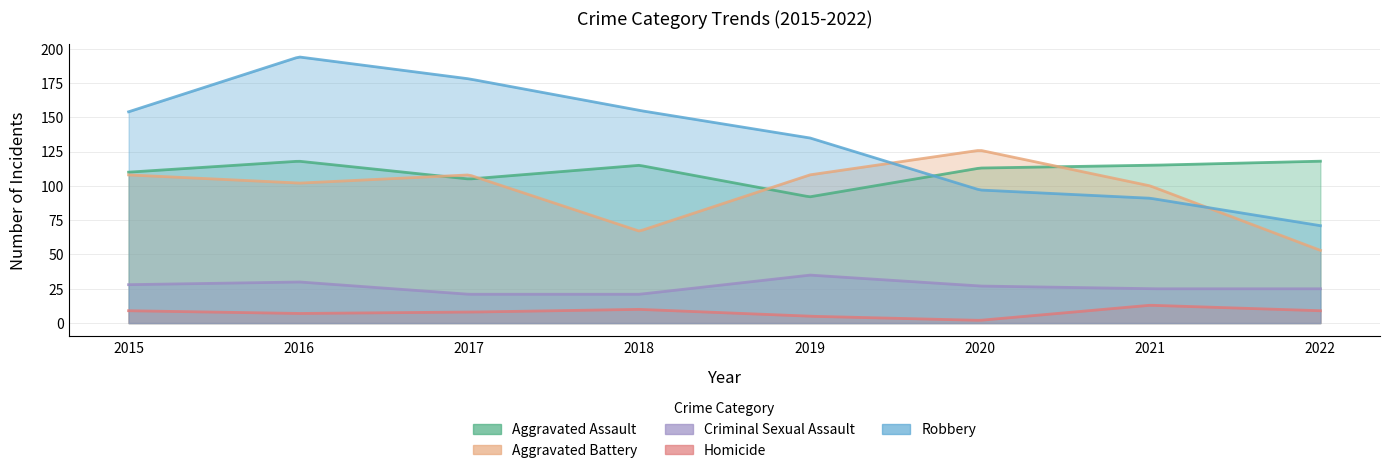

True or false: Robbery and Homicide cross at least once.

False